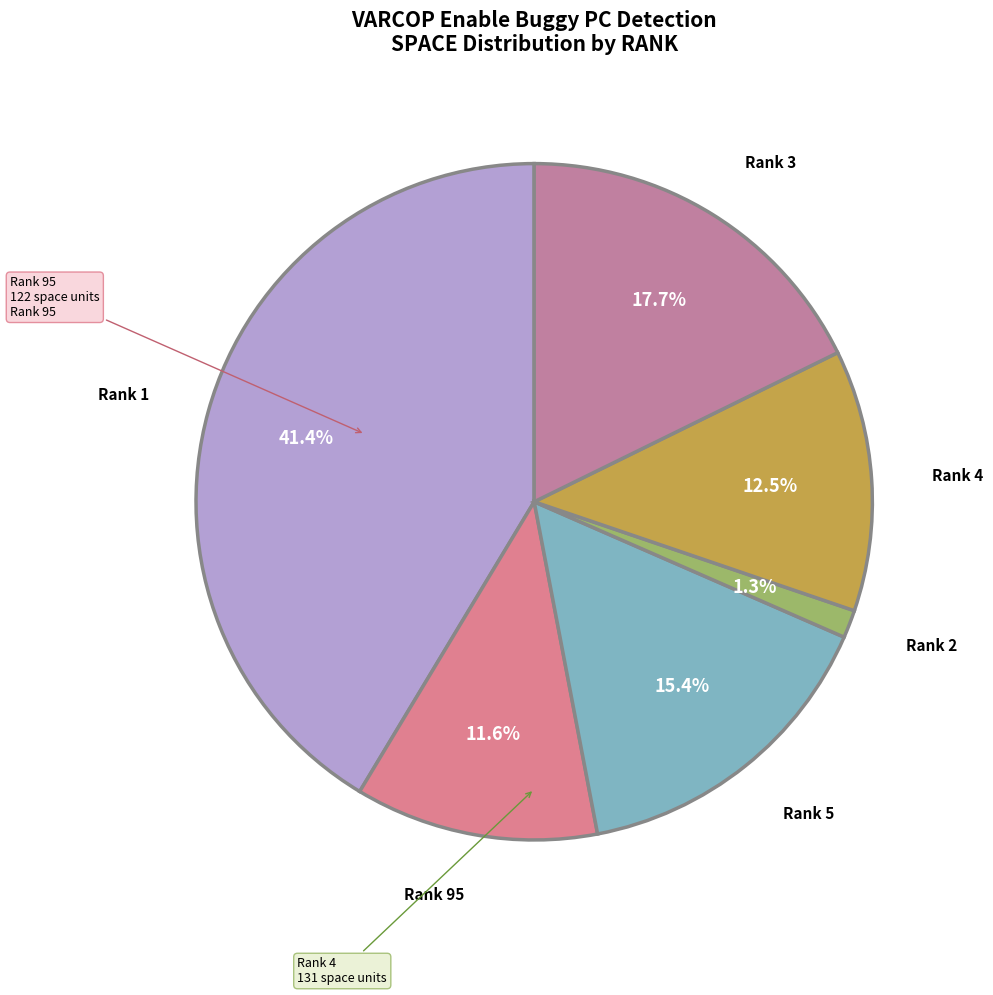

How many segments does this pie chart have?

6